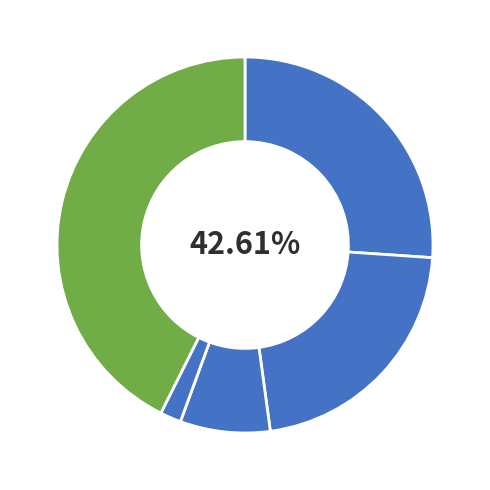

What percentage is NOT represented by 7?

97.4%